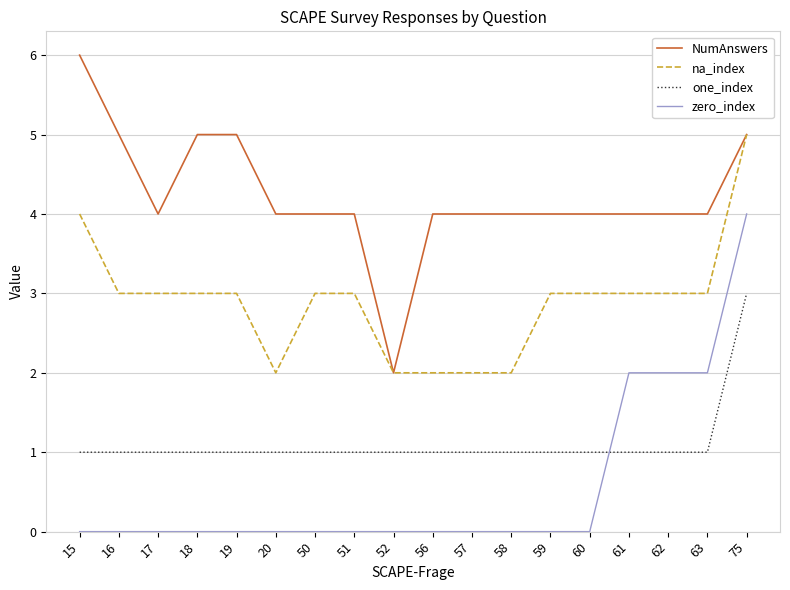

What is the minimum value for one_index?

1